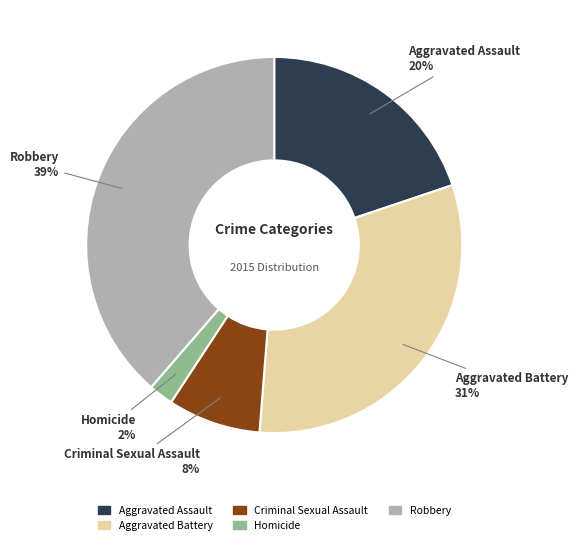

Does any single category account for the majority?

No